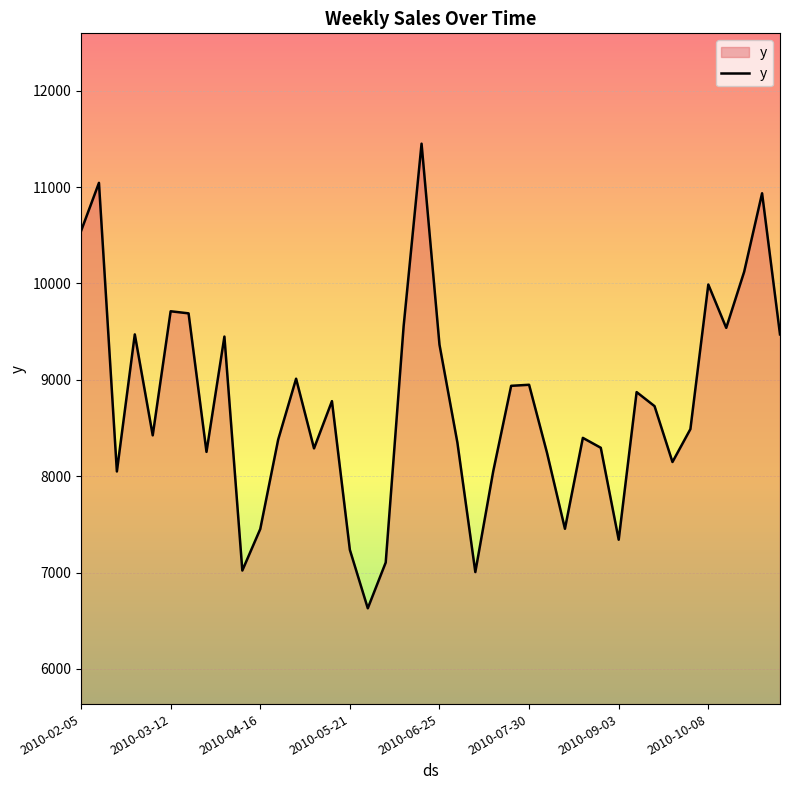

What is the minimum value shown in the chart?

6628.9